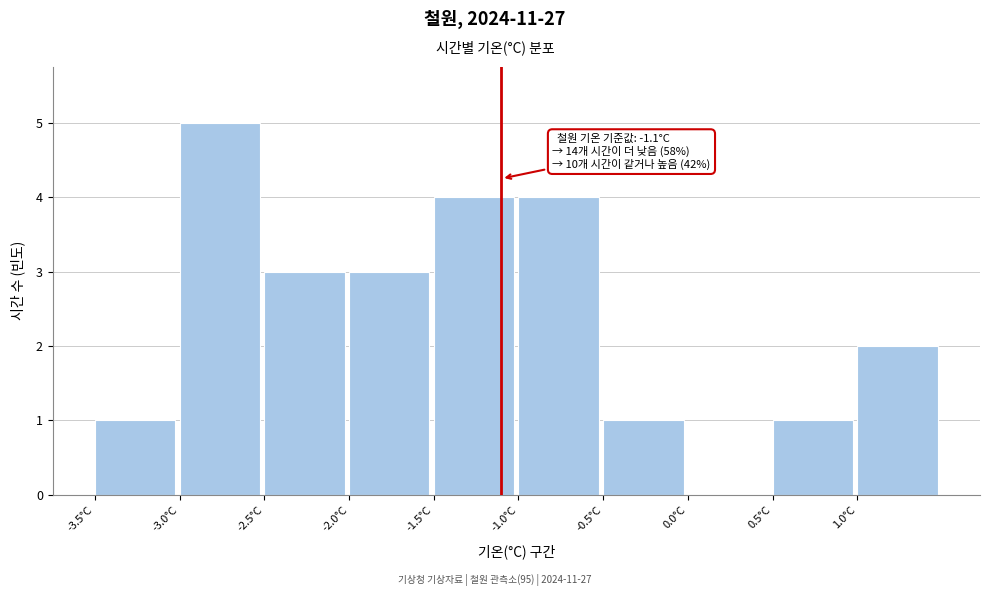

Which range on the x-axis has the tallest bar?

-3.0 to -2.5